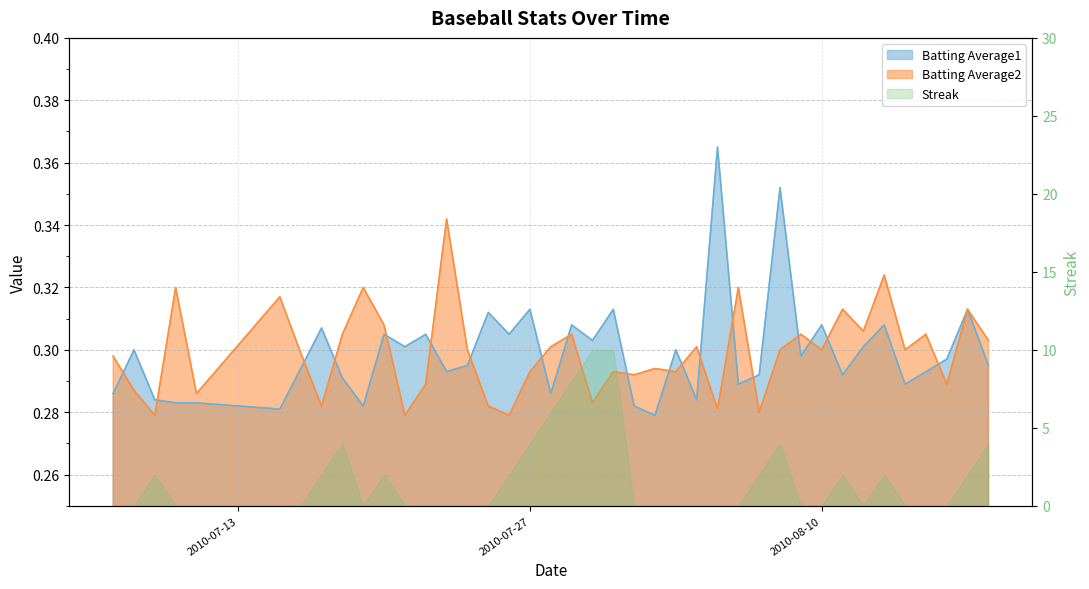

At which label is Batting Average2 closest to 0?

2010-07-09